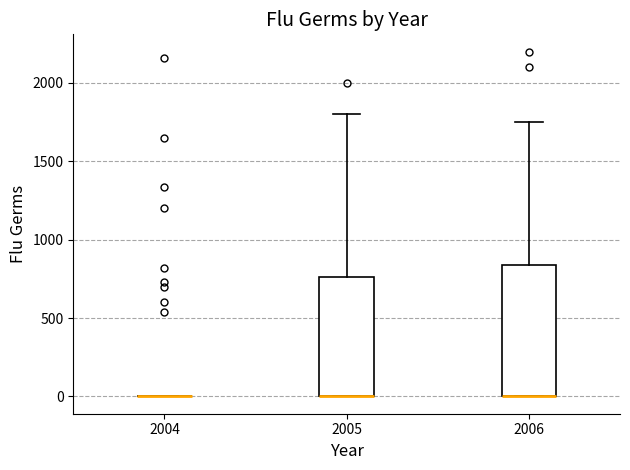

Reading left to right, read every box against the y-axis: the position of its median line, the range the box covers, and the ends of its whiskers. The values are not printed on the chart, so give them approximately, as read against the axis.

2004: box collapsed to a line at 0, whiskers 0 to 0
2005: median 0 (drawn on the box's lower edge), box 0 to 750, whiskers 0 to 1800
2006: median 0 (drawn on the box's lower edge), box 0 to 850, whiskers 0 to 1750